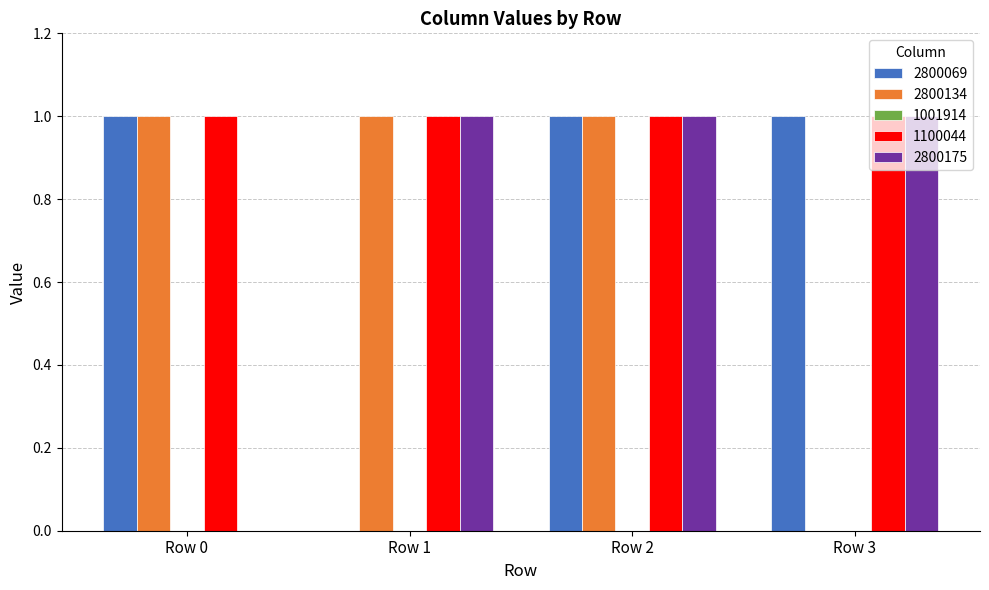

How many groups of bars are there?

4